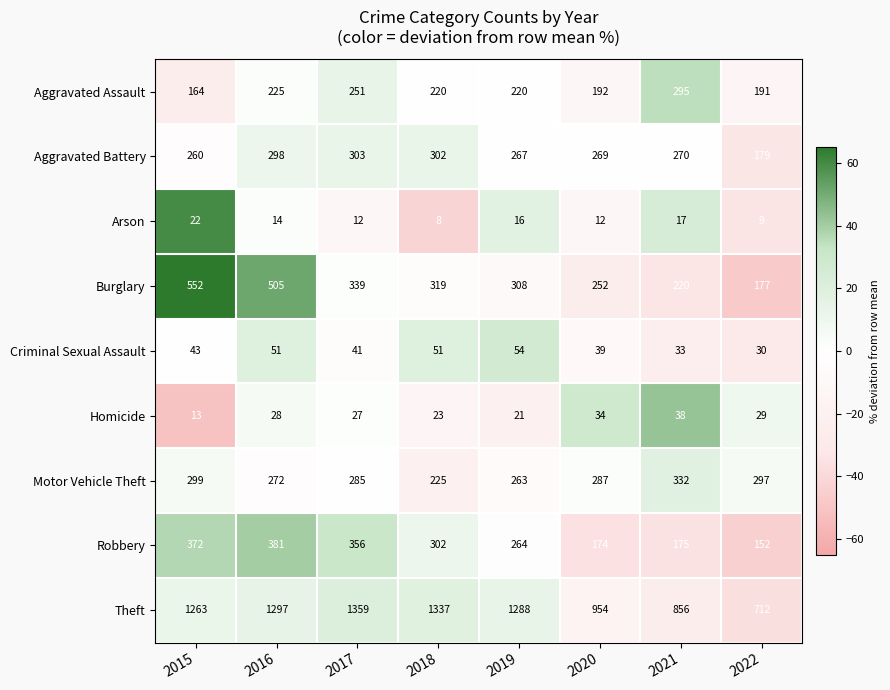

How many distinct data groups are displayed?

9